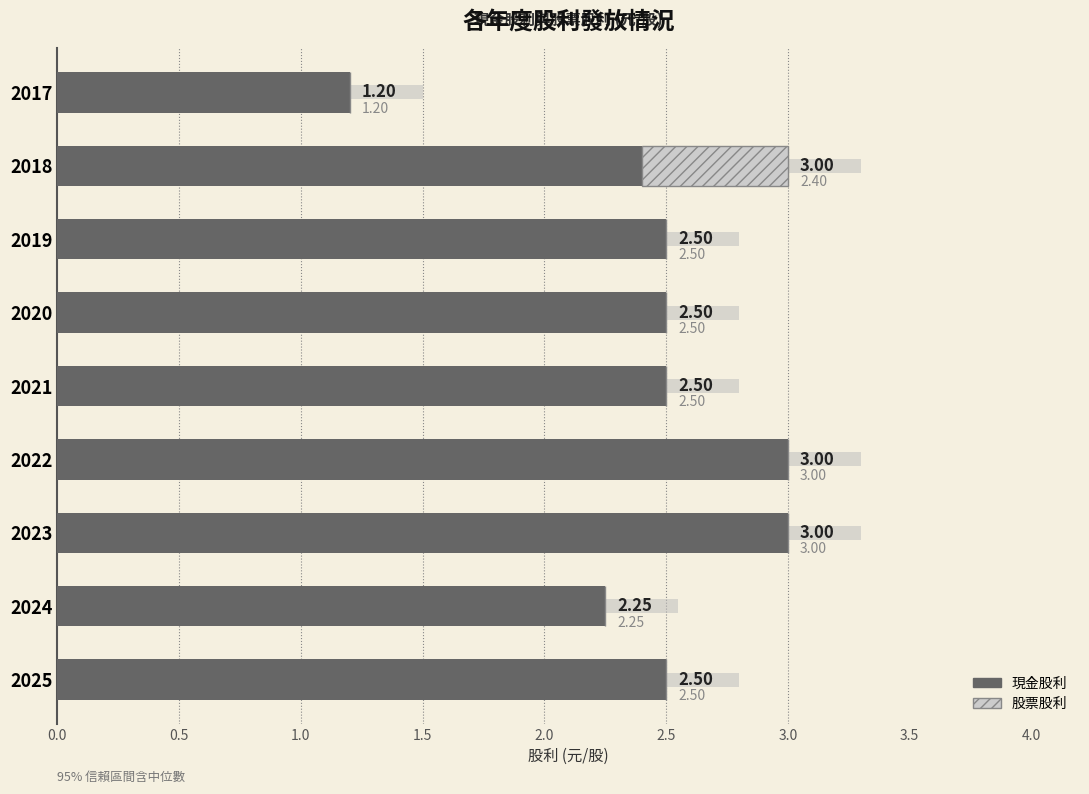

What is the sum of all 股票股利 values?

0.6